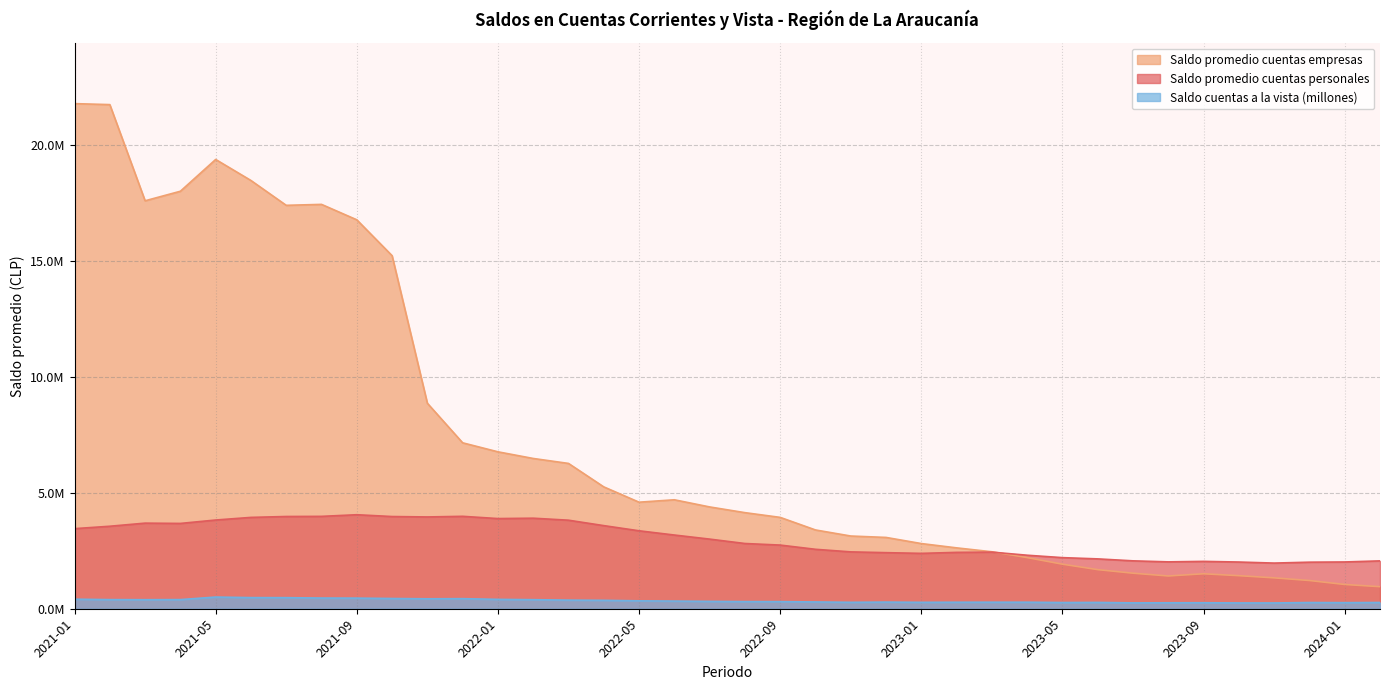

What is the value of the Saldo promedio cuentas empresas point at the 32nd from the left?

1414311.1